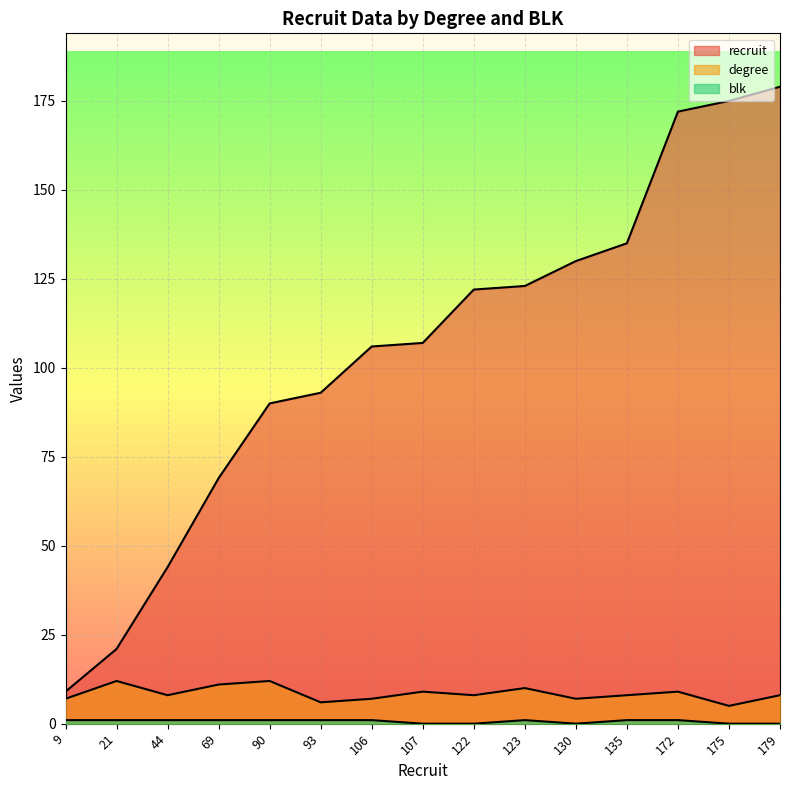

At 69, list the series in order from largest to smallest.

recruit, degree, blk